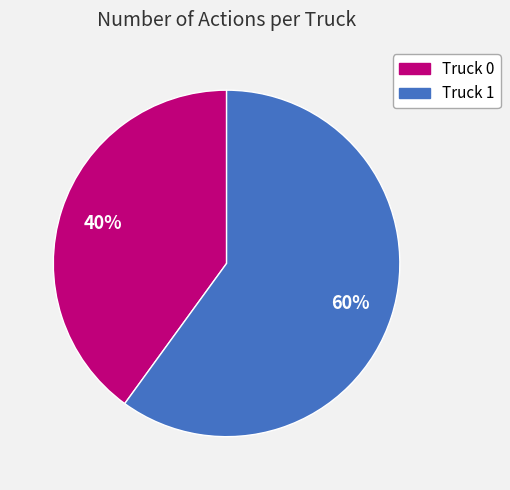

Combined, do Truck 1 and Truck 0 account for over 50%?

Yes